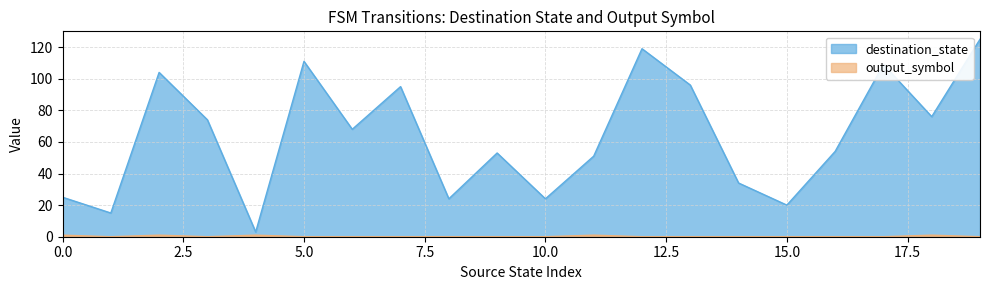

Rank the series by their average value, from lowest to highest.

output_symbol, destination_state